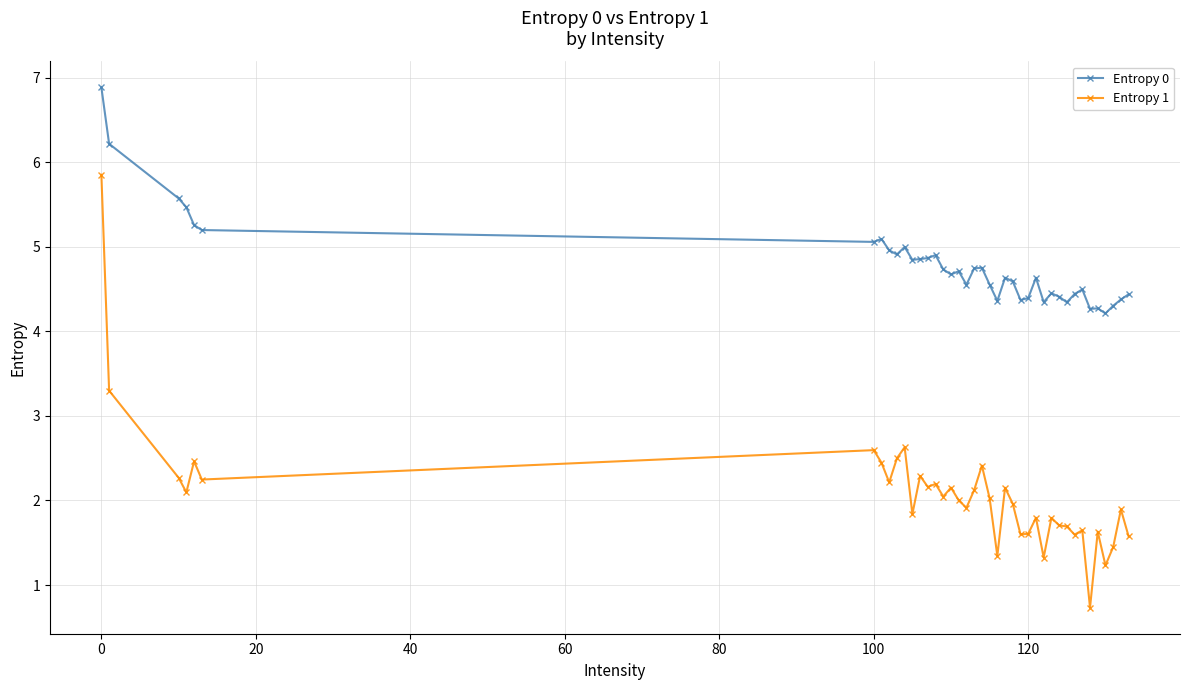

Does the chart display data point markers on the line(s)?

Yes